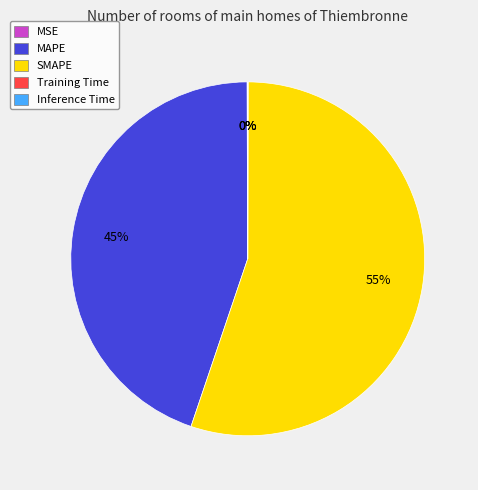

To the nearest percent, what is the average slice percentage?

20%